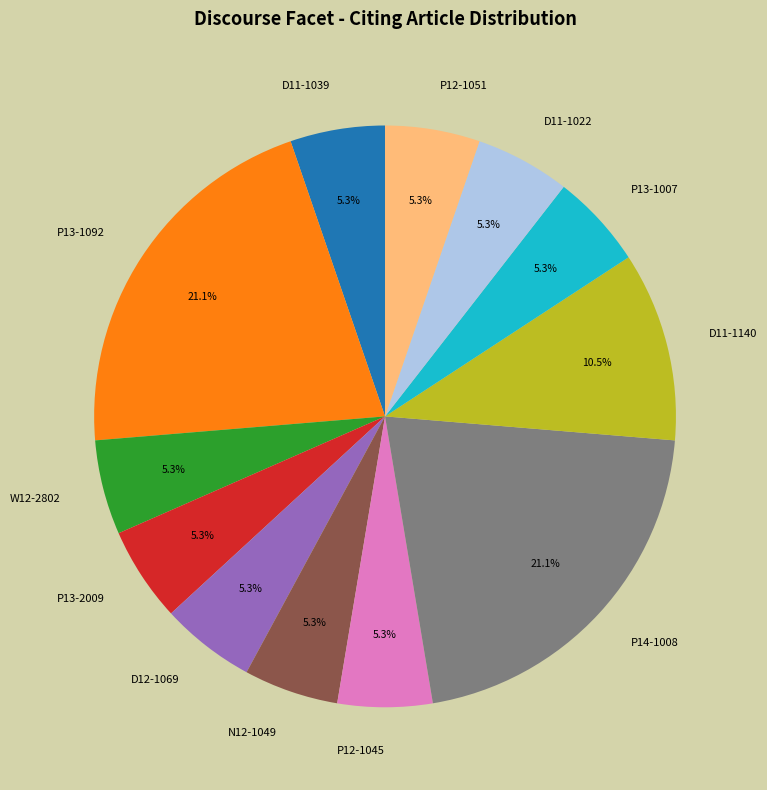

Approximately how many times larger is the value at P13-1092 compared to D11-1022?

4.0